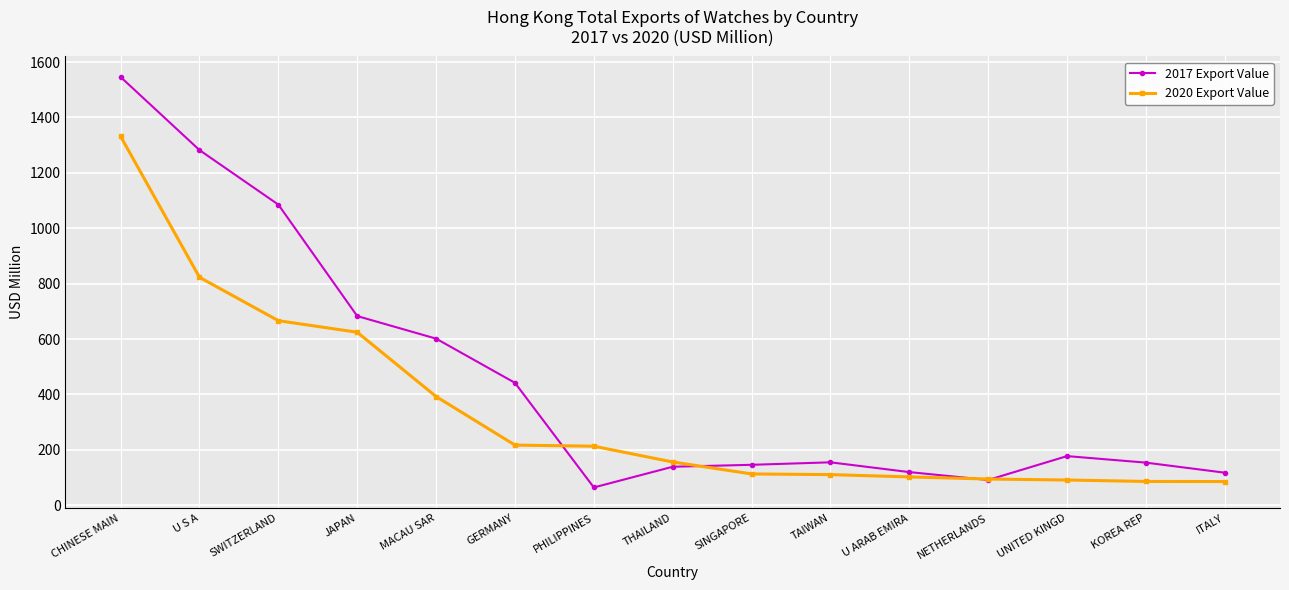

The 2020 Export Value series shows 822.8 at U S A. True or false?

True